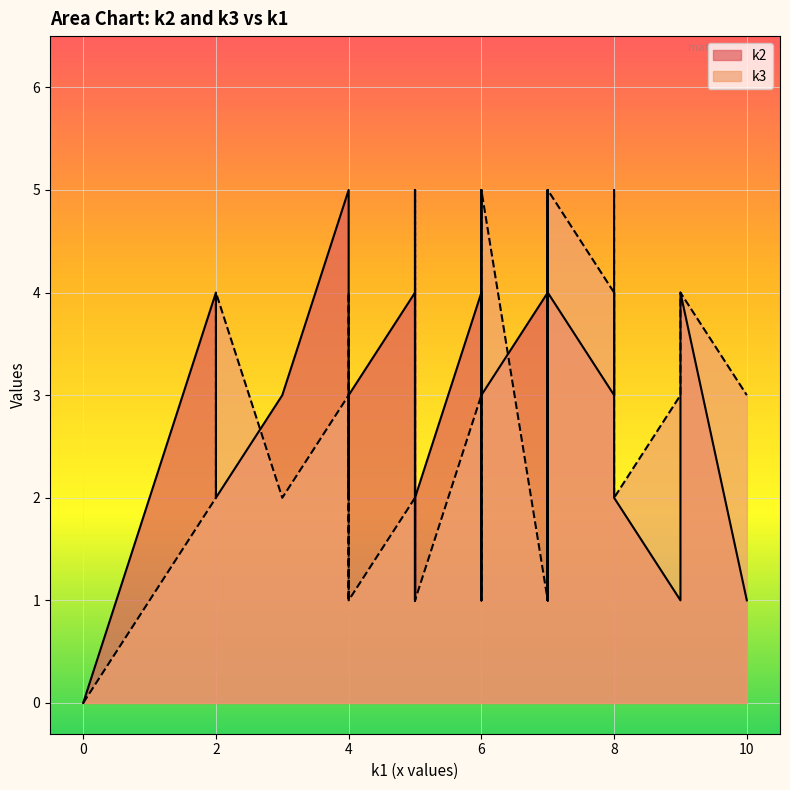

How many lines are shown in the chart?

2